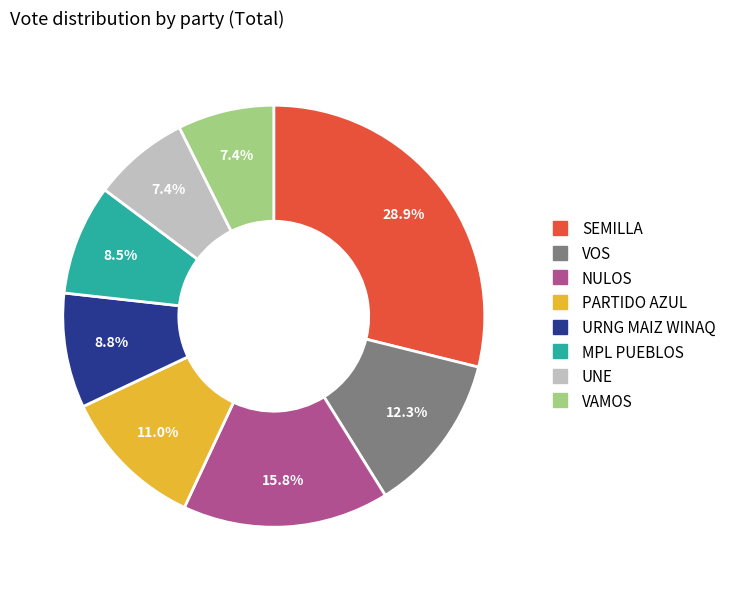

To the nearest percent, what is the average slice percentage?

12%